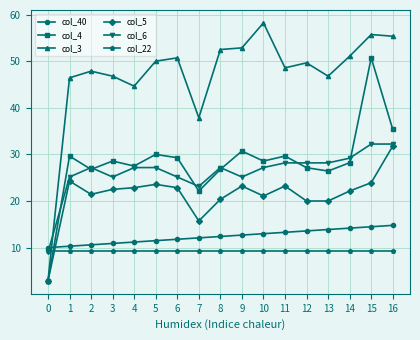

Reading left to right, list all the values displayed in this chart.

col_40: 10.0	10.3	10.6	10.9	11.2	11.5	11.8	12.1	12.4	12.7	13.0	13.3	13.6	13.9	14.2	14.5	14.8
col_4: 2.9	29.6	26.8	28.6	27.5	30.0	29.3	22.1	26.8	30.7	28.6	29.6	27.1	26.4	28.2	50.7	35.4
col_3: 2.9	46.4	47.9	46.8	44.6	50.0	50.7	37.9	52.5	52.9	58.2	48.6	49.6	46.8	51.1	55.7	55.4
col_5: 2.9	24.3	21.4	22.5	22.9	23.6	22.9	15.7	20.4	23.2	21.1	23.2	20.0	20.0	22.1	23.9	31.8
col_6: 9.0	25.2	27.2	25.2	27.2	27.2	25.2	23.1	27.2	25.2	27.2	28.2	28.2	28.2	29.2	32.2	32.2
col_22: 9.4	9.4	9.4	9.4	9.4	9.4	9.4	9.4	9.4	9.4	9.4	9.4	9.4	9.4	9.4	9.4	9.4